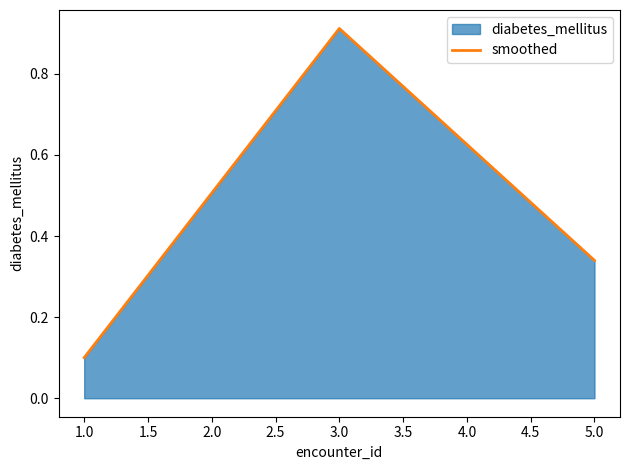

Where is the data nearest to the value 0?

1.0